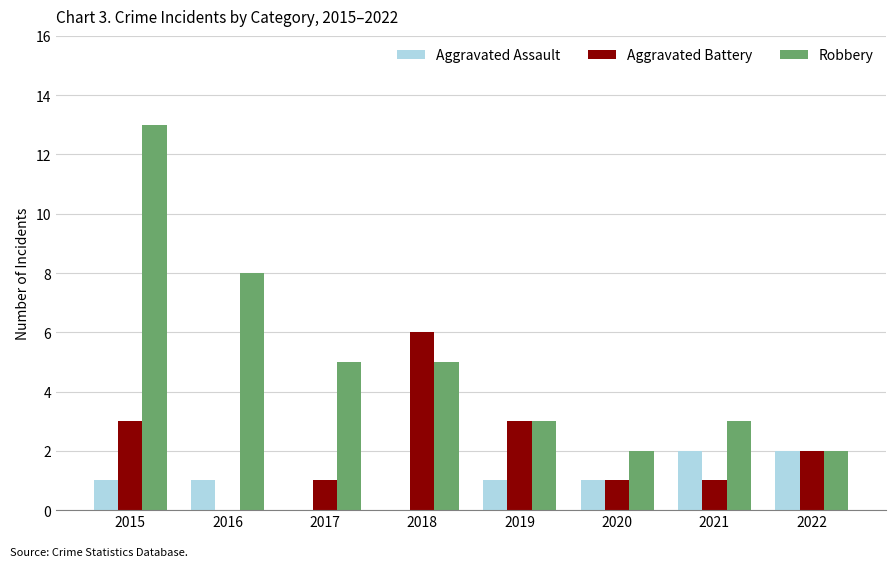

The Aggravated Battery series shows 3 at 2019. True or false?

True